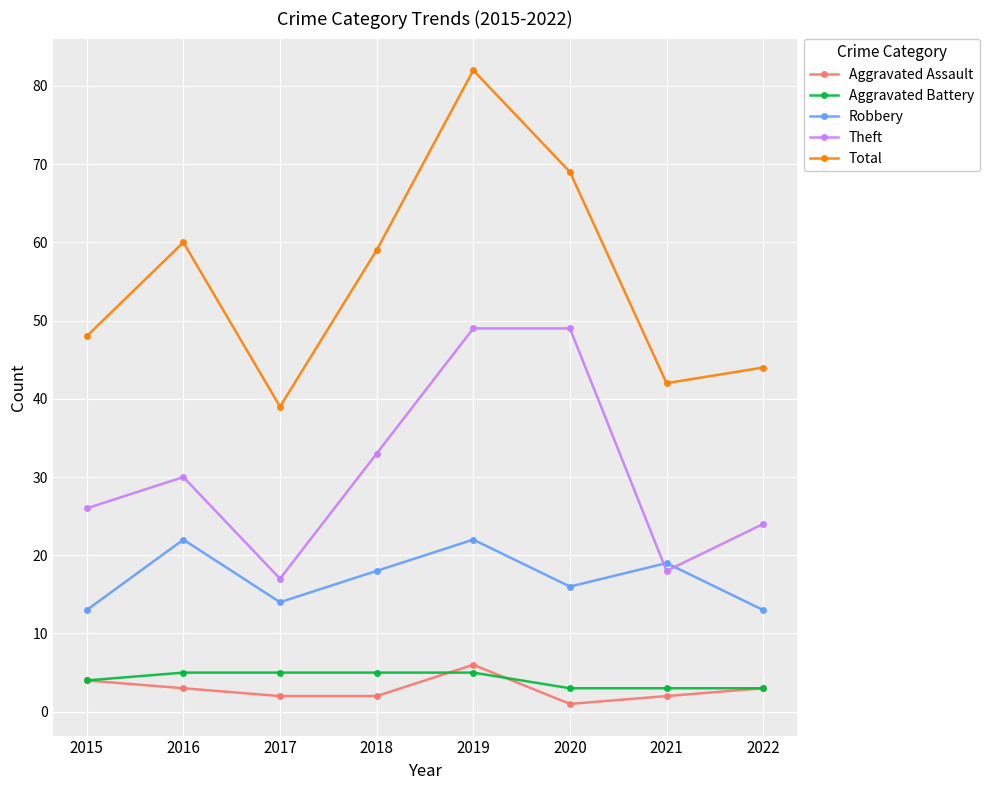

True or false: Theft and Robbery intersect in this chart.

True